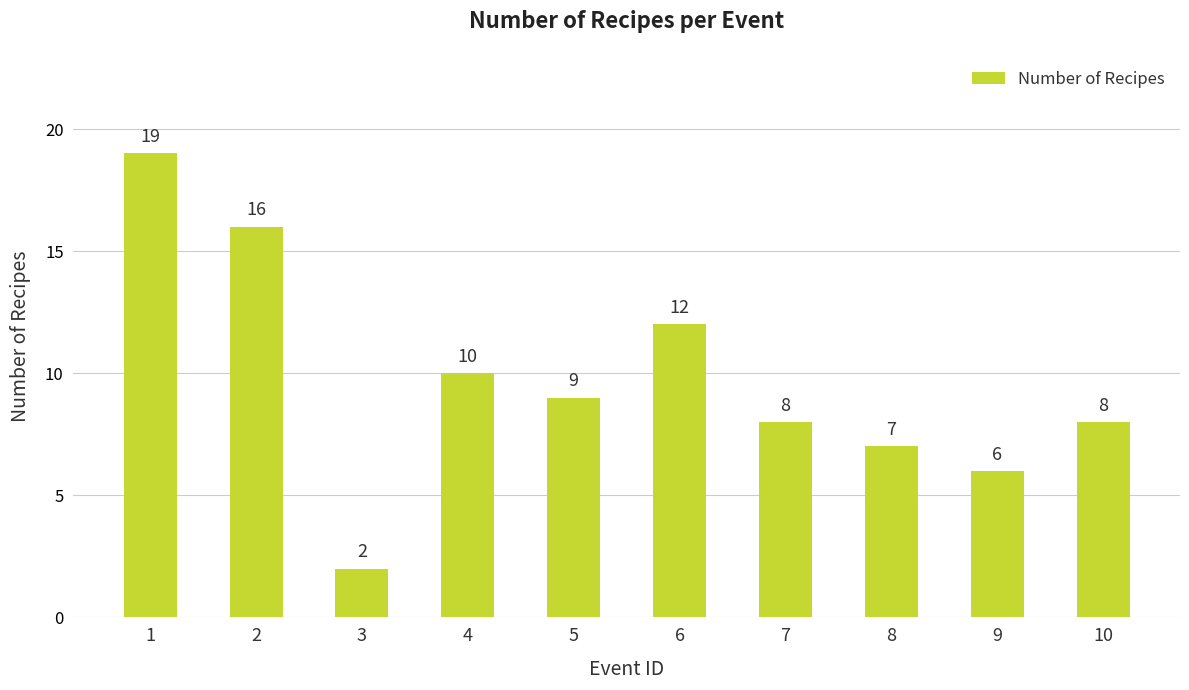

What is the maximum value shown in the chart?

19